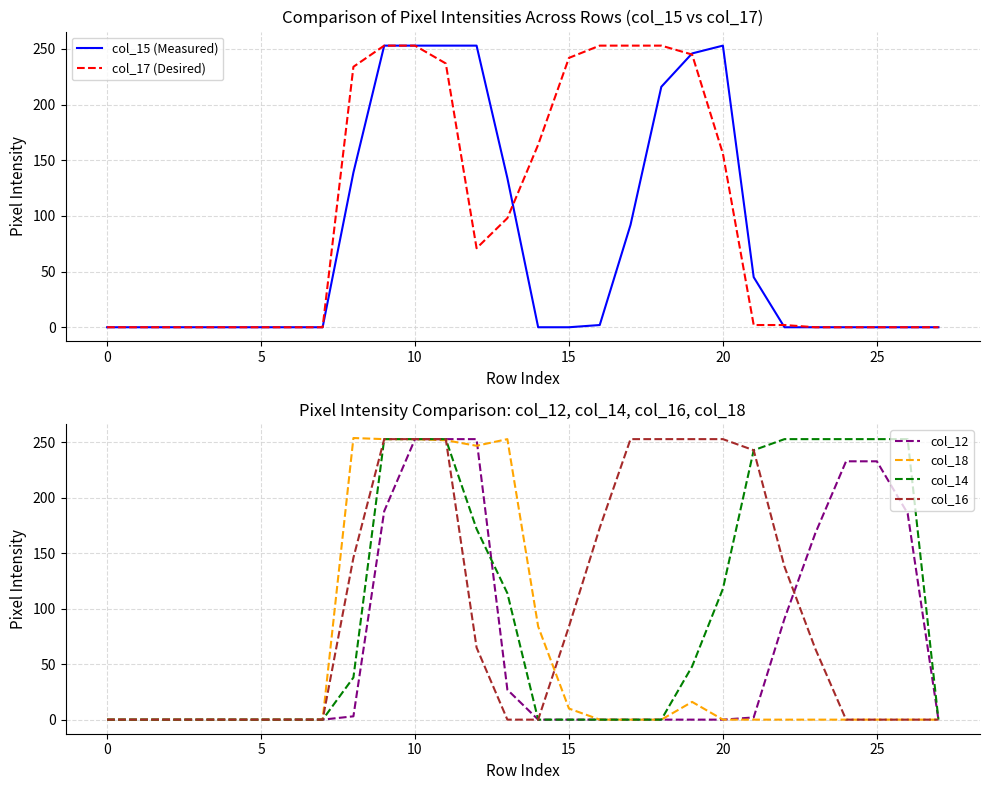

How many data points in col_14 are above 38?

13